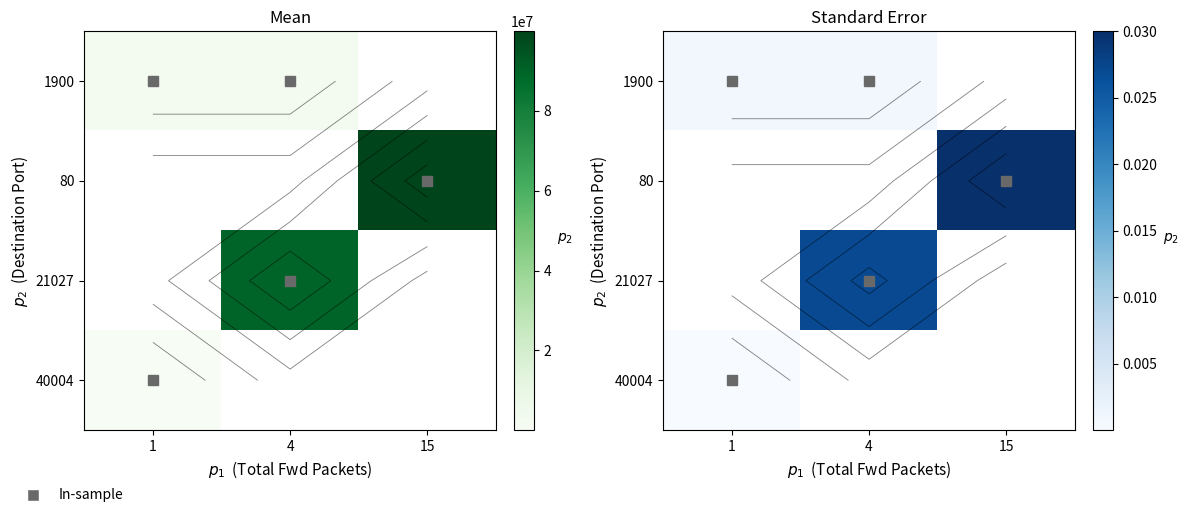

Which has a higher value, 1 or 15?

15